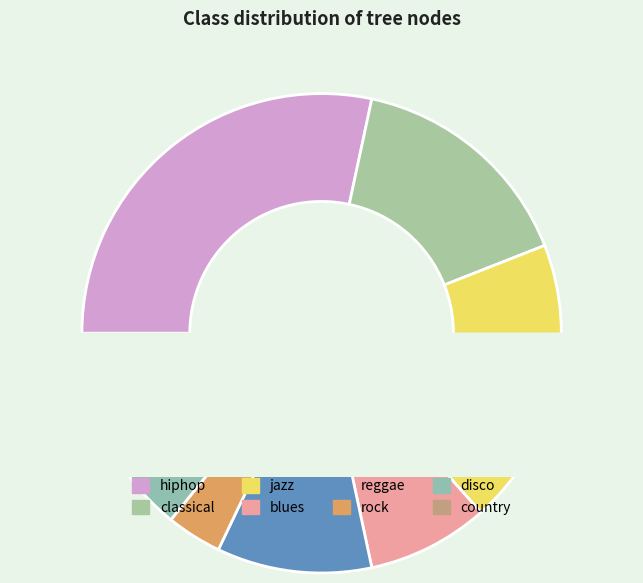

What percentage is NOT represented by blues?

91.8%